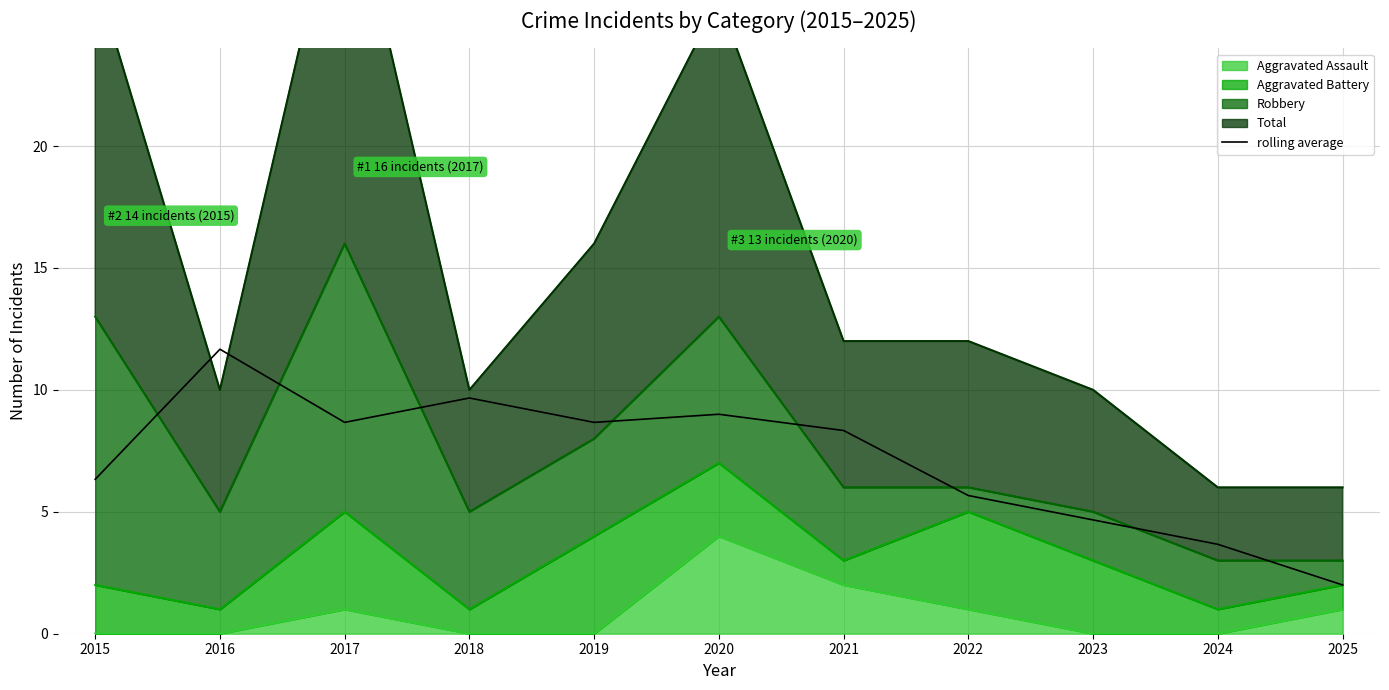

The chart shows a value of 5.7 at 2022. True or false?

True